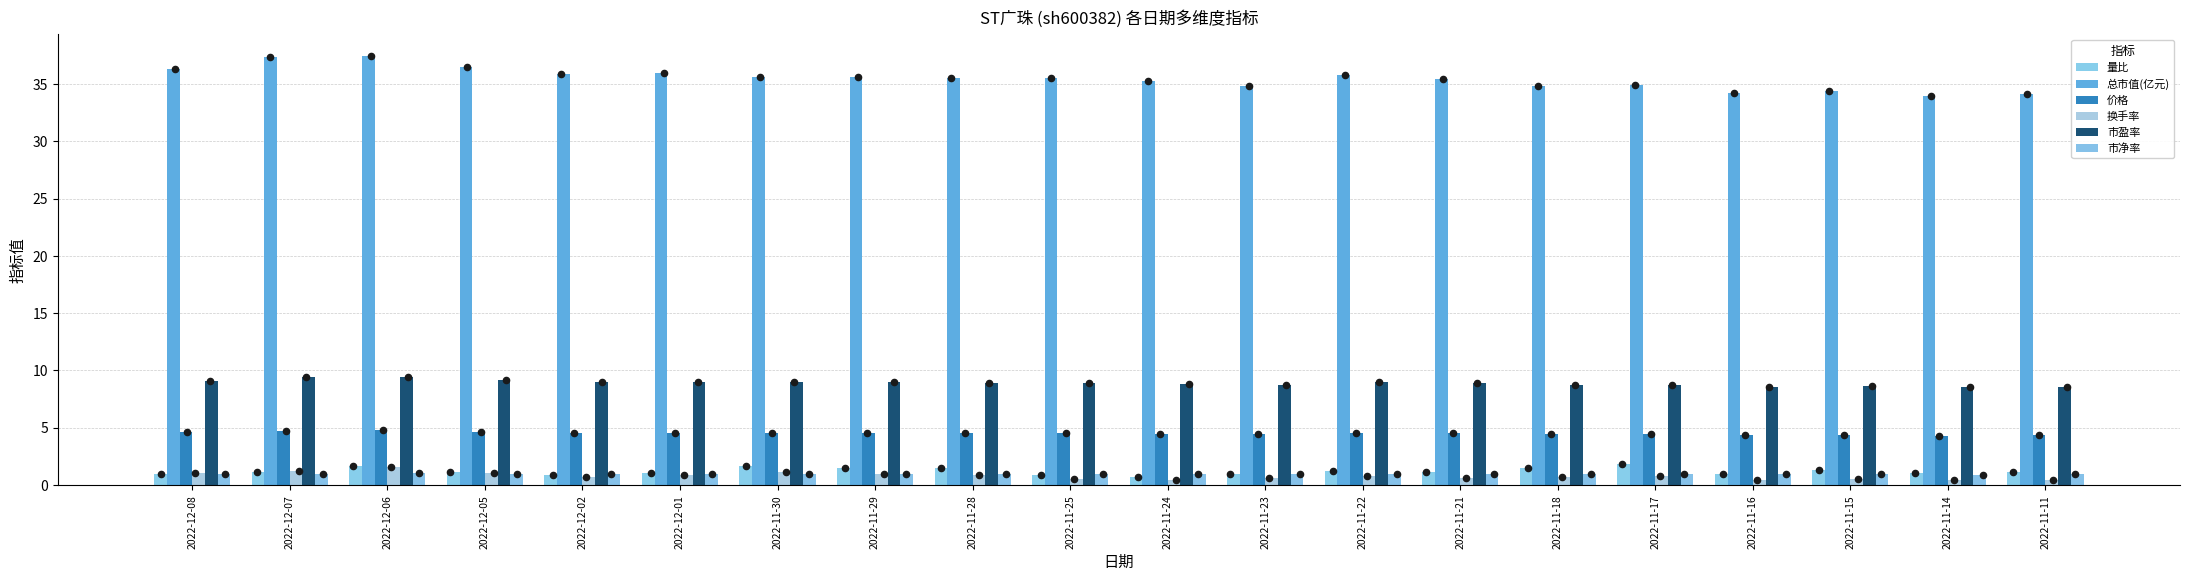

Is the value of 市盈率 at 2022-11-14 greater than the value of 价格 at 2022-11-23?

Yes